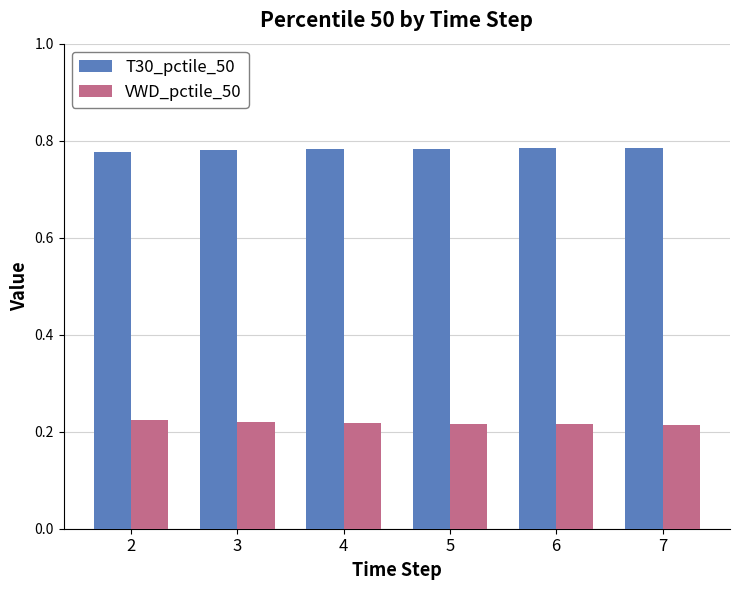

What is the total value across all series at 5?

1.0